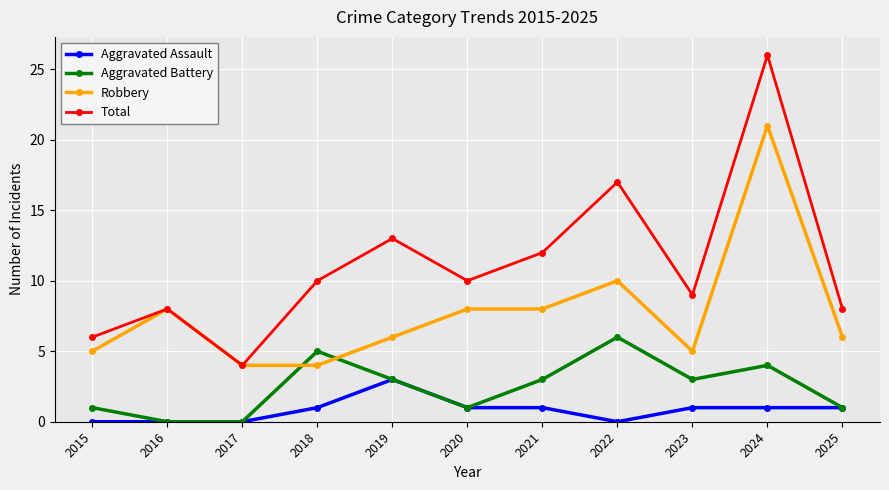

True or false: Aggravated Battery has more than 1 interior local peaks.

True